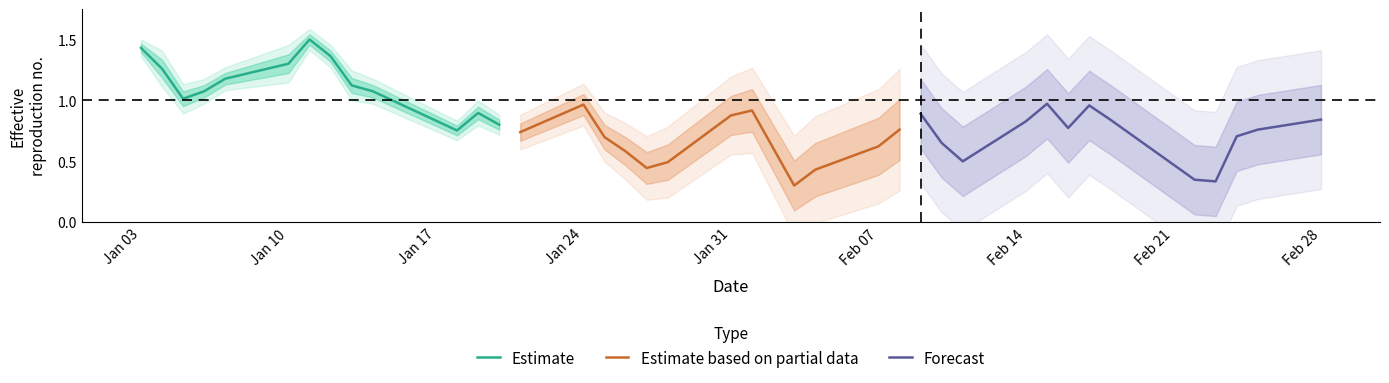

What is the difference between the maximum and second lowest values in the Forecast series?

0.6